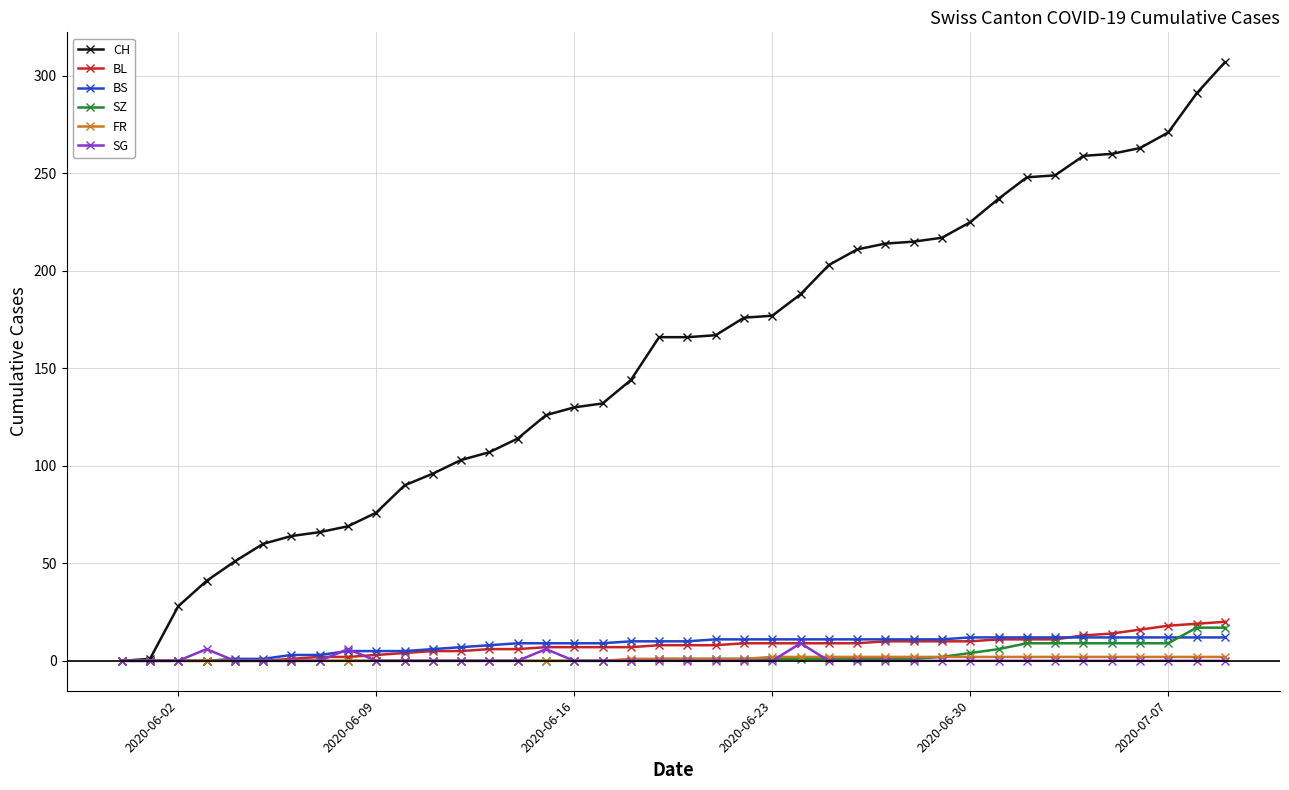

How many data points does each series have?

40